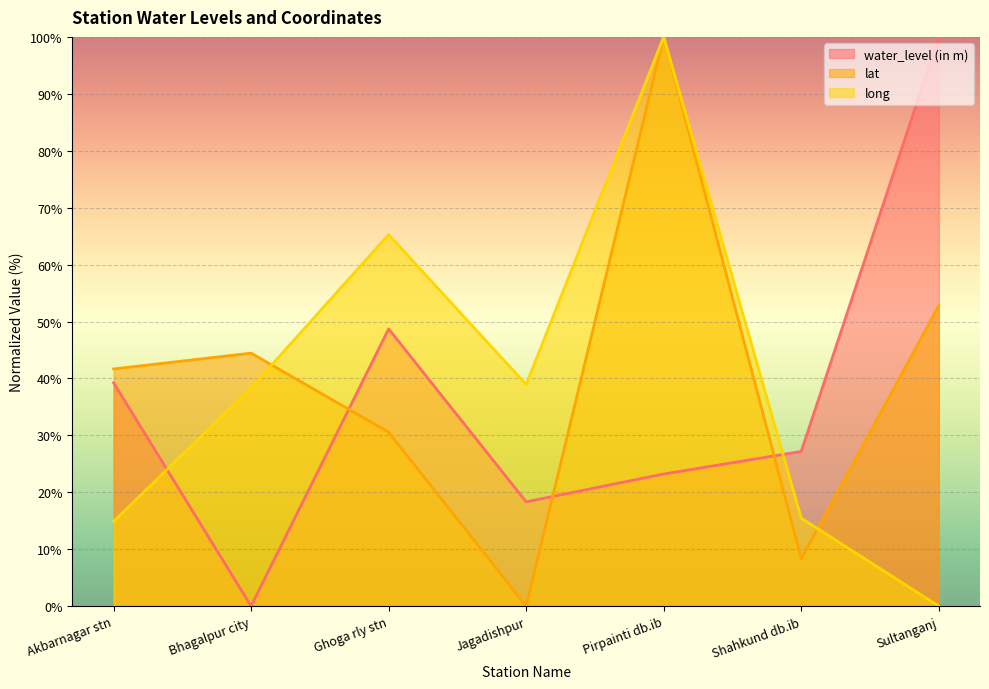

At which label is lat closest to 50?

Sultanganj